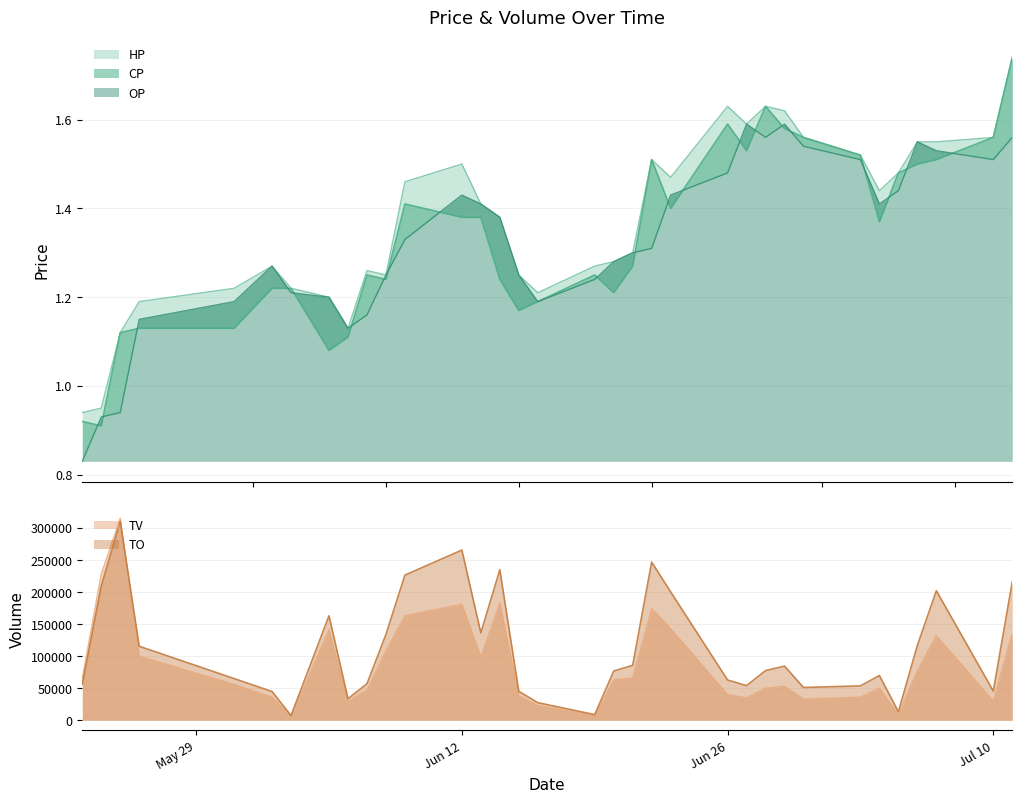

True or false: CP and HP cross at least once.

False